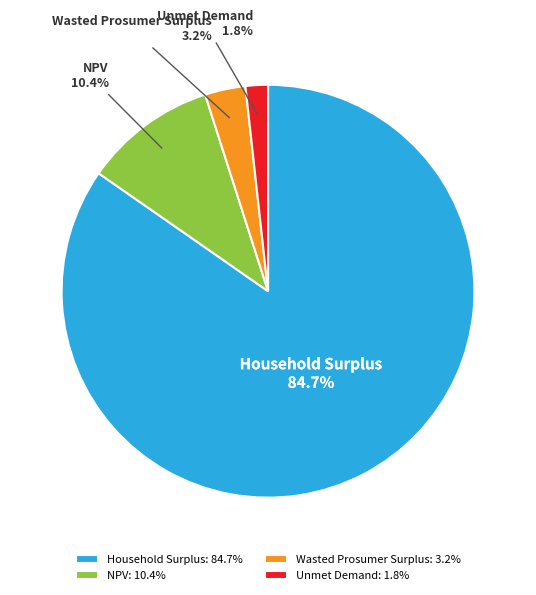

Rank the categories by value from highest to lowest.

Household Surplus, NPV, Wasted Prosumer Surplus, Unmet Demand